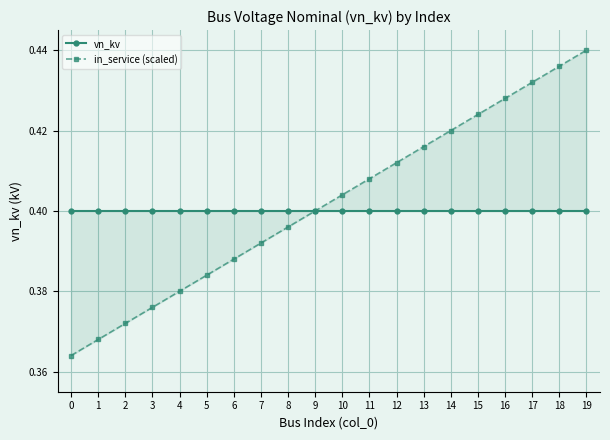

List the labels in order of vn_kv value, largest first.

0, 1, 2, 3, 4, 5, 6, 7, 8, 9, 10, 11, 12, 13, 14, 15, 16, 17, 18, 19